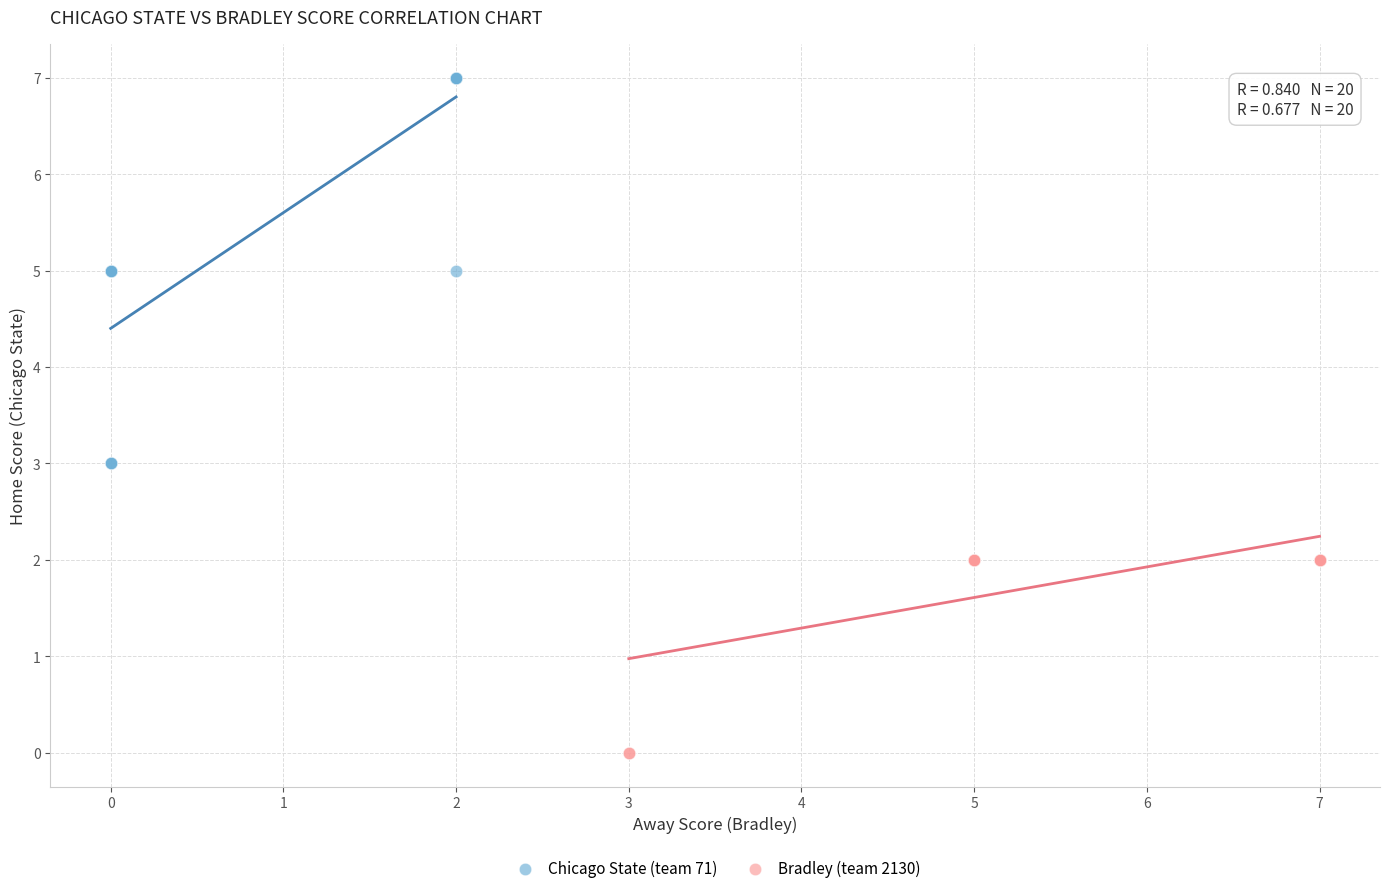

Which series has the widest spread of Y values?

Chicago State (team 71)